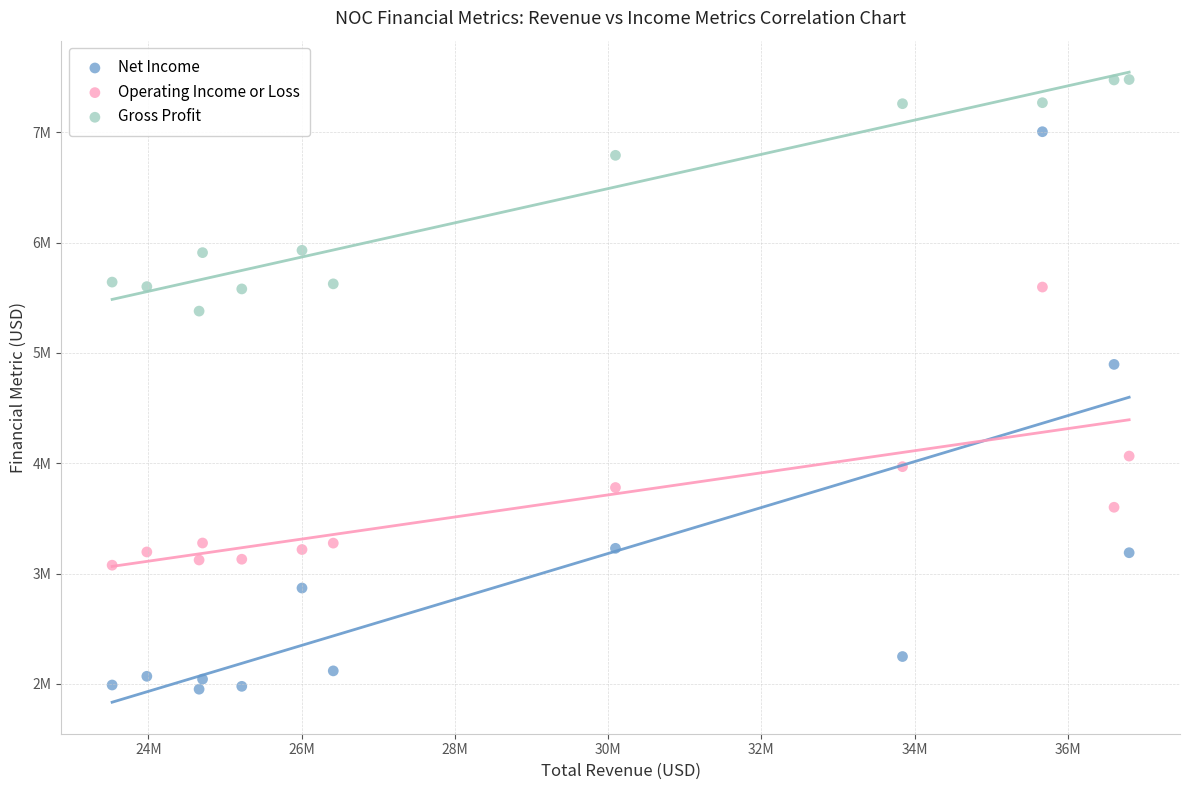

Which series reaches the maximum Y coordinate?

Gross Profit